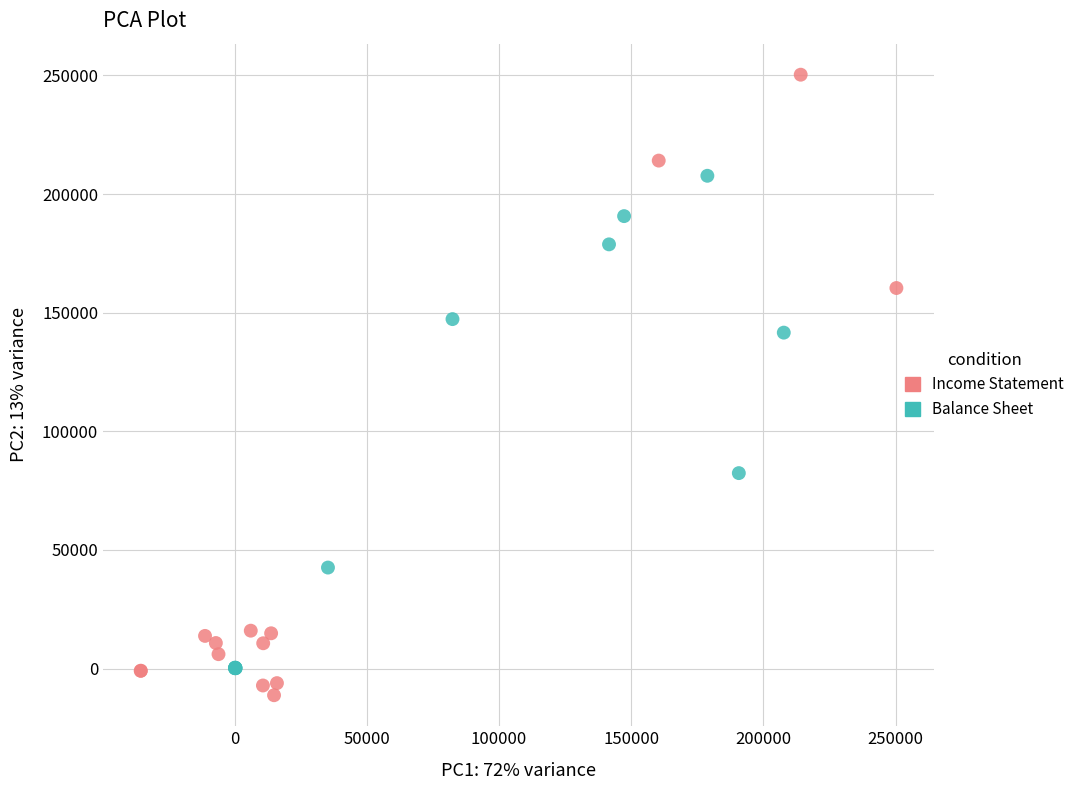

Which series has the largest Y range (max minus min)?

Income Statement